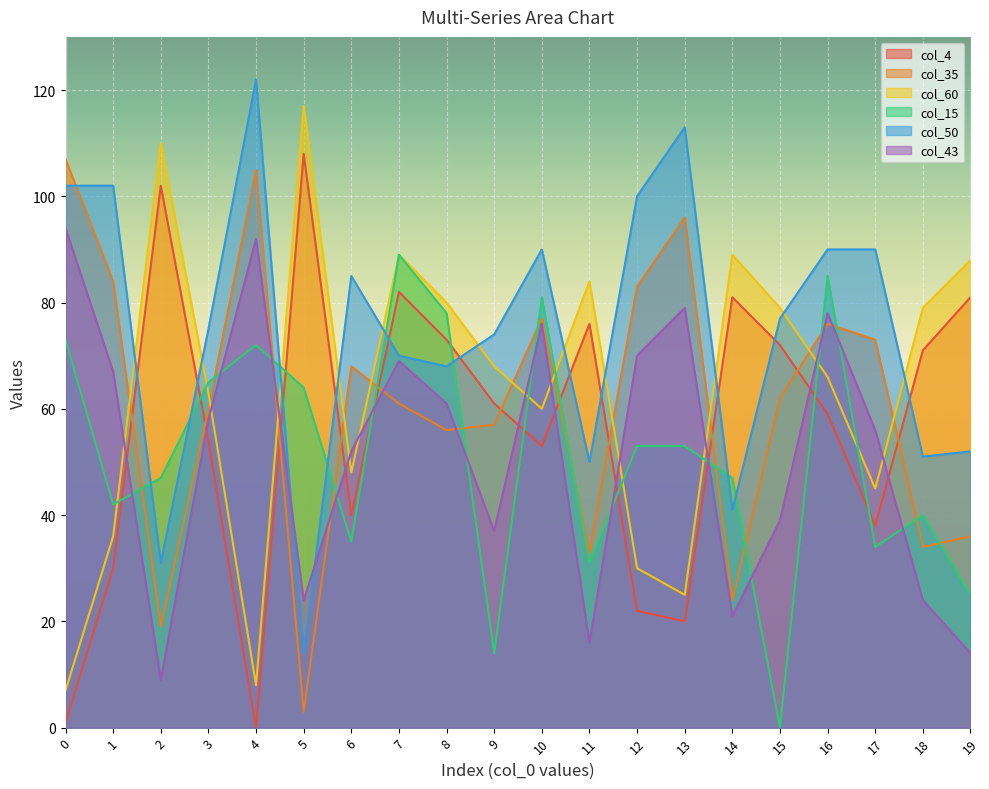

What is the average value of the col_4 series?

56